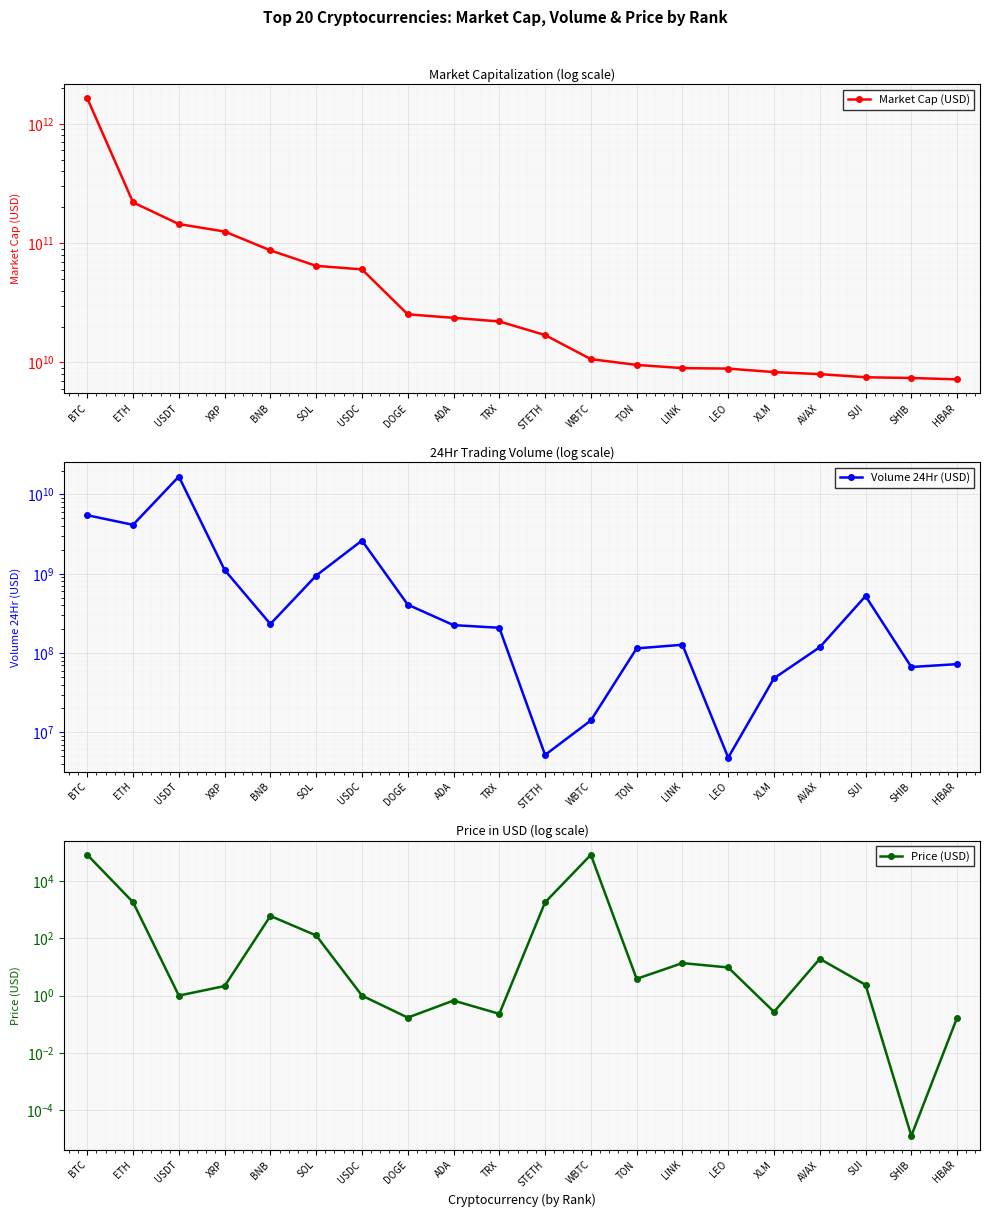

List the series in order of their peak value, highest first.

Market Cap (USD), Volume 24Hr (USD), Price (USD)